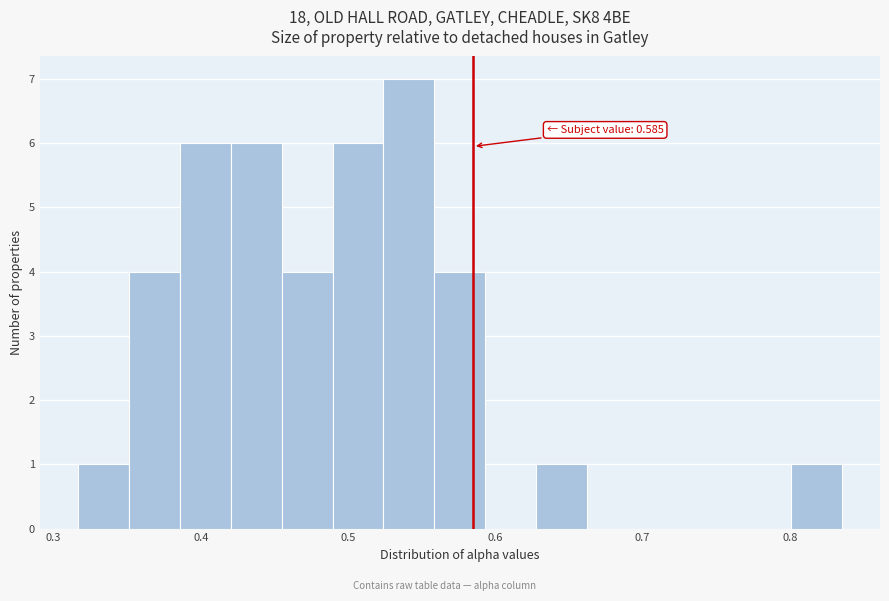

Around what value on the x-axis is the tallest bar? Give the approximate position of its centre, as read against the axis.

0.54